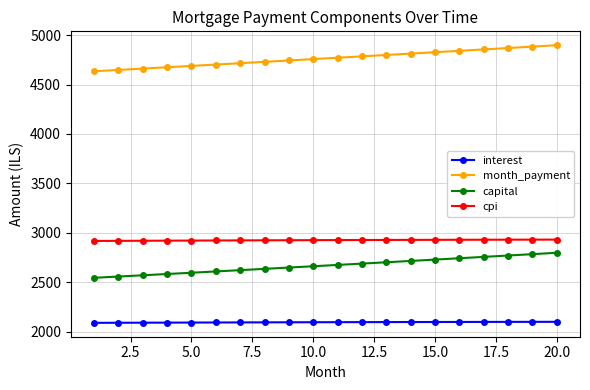

List the series in order of their peak value, lowest first.

interest, capital, cpi, month_payment